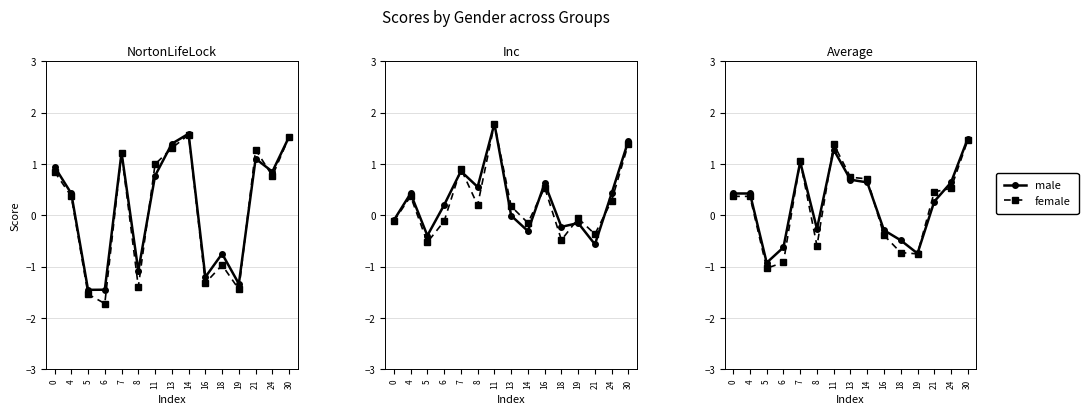

Reading left to right, extract all data points from this chart.

nortonlifelock_male: 0=0.9	4=0.4	5=-1.5	6=-1.4	7=1.2	8=-1.1	11=0.8	13=1.4	14=1.6	16=-1.2	18=-0.7	19=-1.3	21=1.1	24=0.9	30=1.5
nortonlifelock_female: 0=0.9	4=0.4	5=-1.5	6=-1.7	7=1.2	8=-1.4	11=1.0	13=1.3	14=1.6	16=-1.3	18=-1.0	19=-1.4	21=1.3	24=0.8	30=1.5
inc_male: 0=-0.1	4=0.4	5=-0.4	6=0.2	7=0.9	8=0.6	11=1.8	13=-0.0	14=-0.3	16=0.6	18=-0.2	19=-0.1	21=-0.6	24=0.4	30=1.5
inc_female: 0=-0.1	4=0.4	5=-0.5	6=-0.1	7=0.9	8=0.2	11=1.8	13=0.2	14=-0.1	16=0.5	18=-0.5	19=-0.1	21=-0.4	24=0.3	30=1.4
average_male: 0=0.4	4=0.4	5=-0.9	6=-0.6	7=1.0	8=-0.3	11=1.3	13=0.7	14=0.6	16=-0.3	18=-0.5	19=-0.7	21=0.3	24=0.6	30=1.5
average_female: 0=0.4	4=0.4	5=-1.0	6=-0.9	7=1.1	8=-0.6	11=1.4	13=0.7	14=0.7	16=-0.4	18=-0.7	19=-0.8	21=0.5	24=0.5	30=1.5